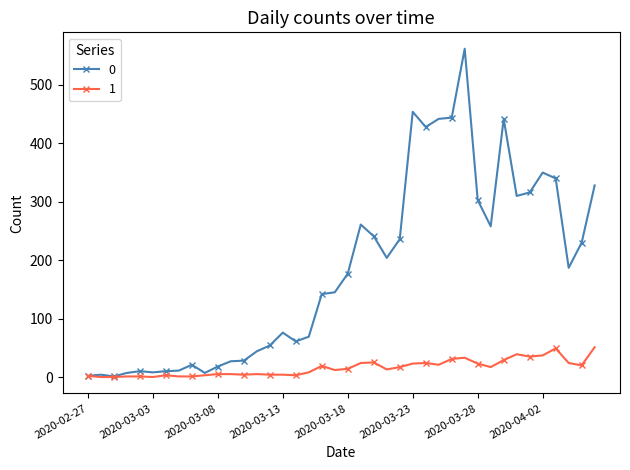

List the series in order of their peak value, lowest first.

1, 0